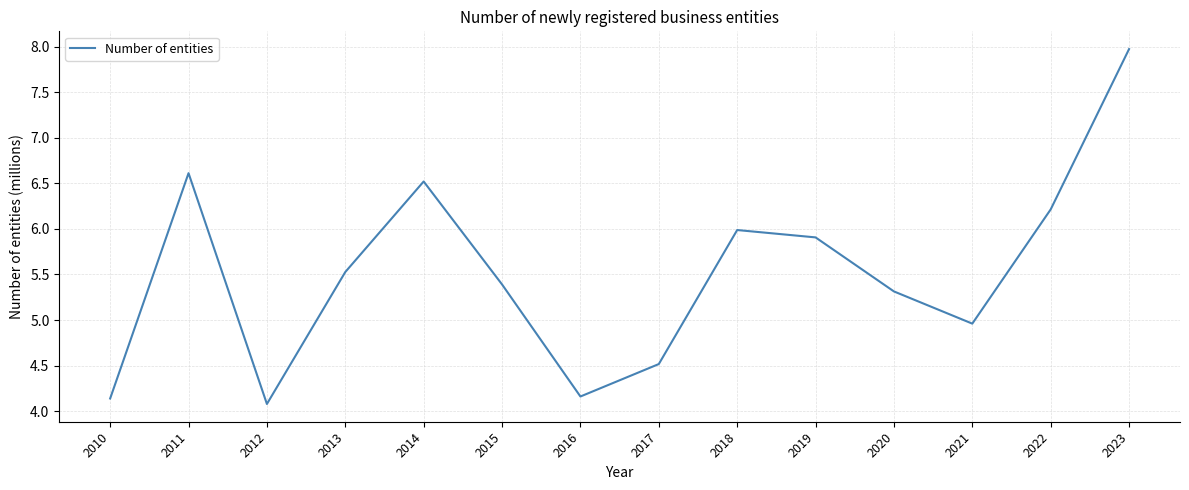

Approximately how many times larger is the value at 2010 compared to 2011?

0.6